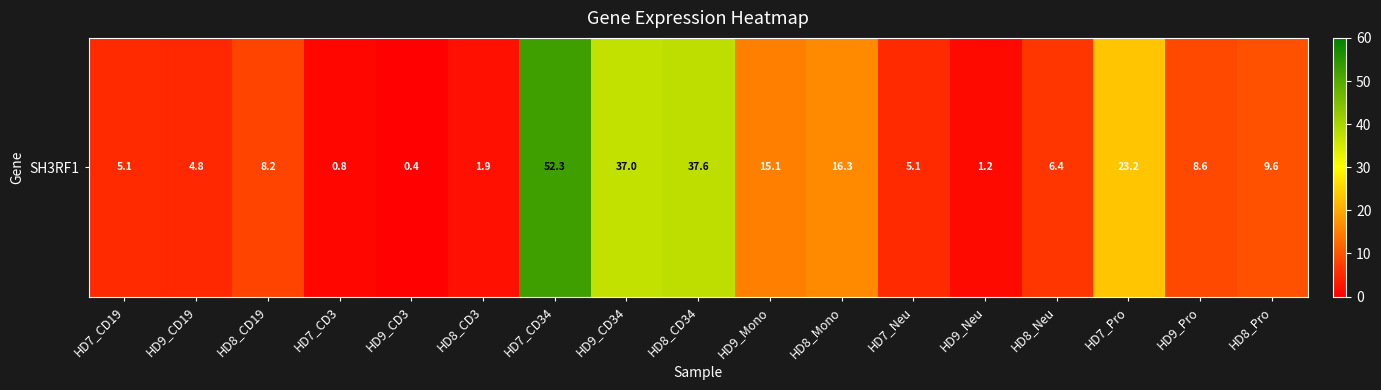

Reading left to right, what are all the values shown in this chart?

HD7_CD19=5.1	HD9_CD19=4.8	HD8_CD19=8.2	HD7_CD3=0.8	HD9_CD3=0.4	HD8_CD3=1.9	HD7_CD34=52.3	HD9_CD34=37.0	HD8_CD34=37.6	HD9_Mono=15.1	HD8_Mono=16.3	HD7_Neu=5.1	HD9_Neu=1.2	HD8_Neu=6.4	HD7_Pro=23.2	HD9_Pro=8.6	HD8_Pro=9.6